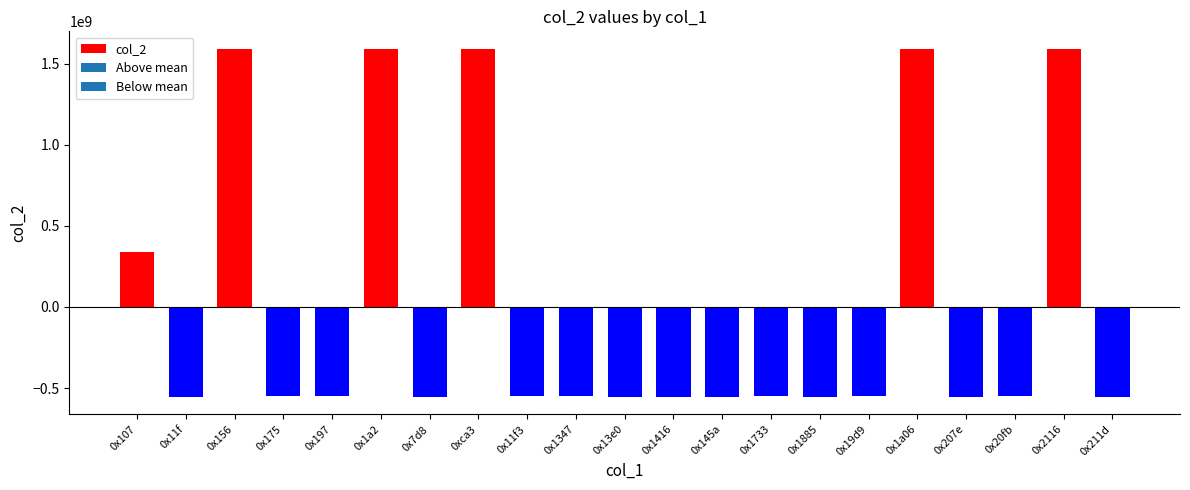

What is the value of the 15th bar from the left?

-554960773.8